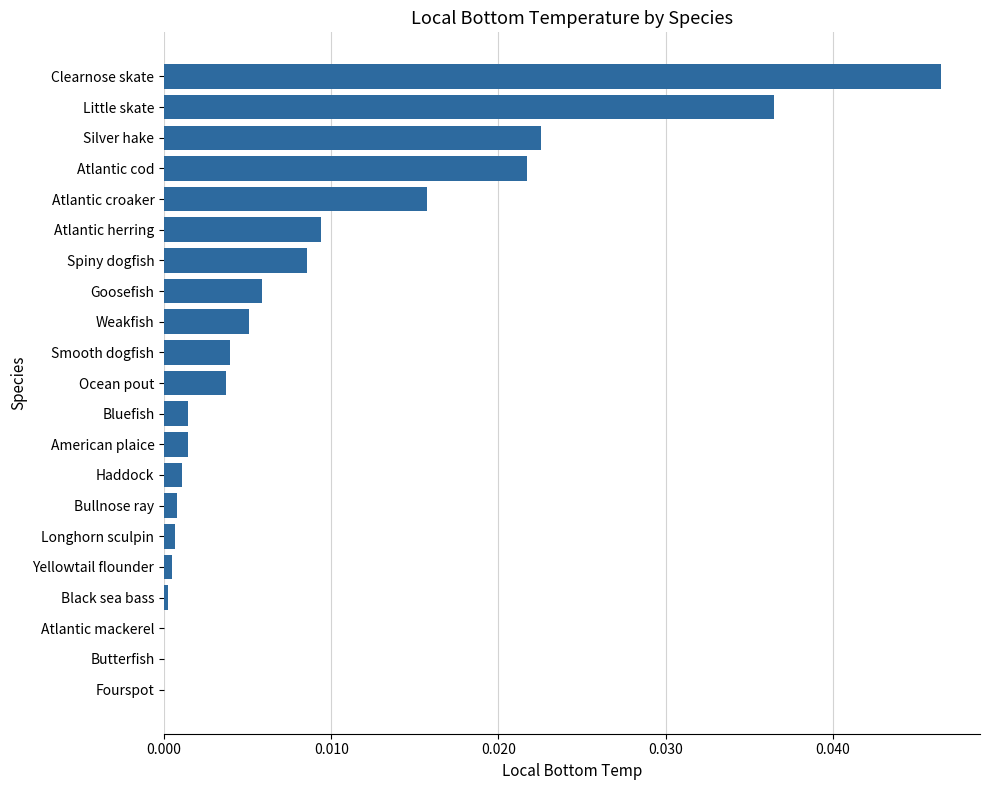

Which has a higher value, Bluefish or Weakfish?

Weakfish